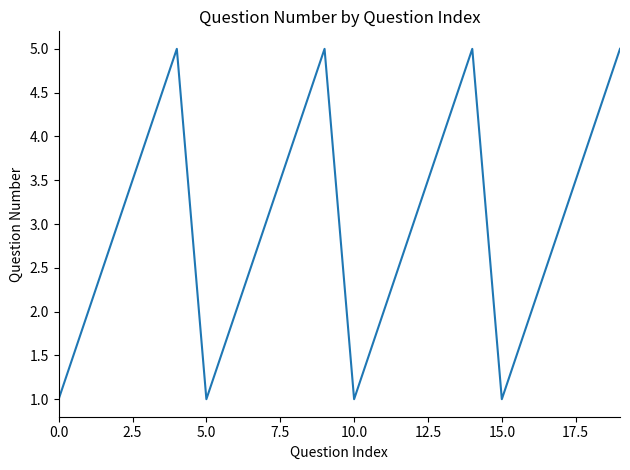

What is the sum of all values?

60